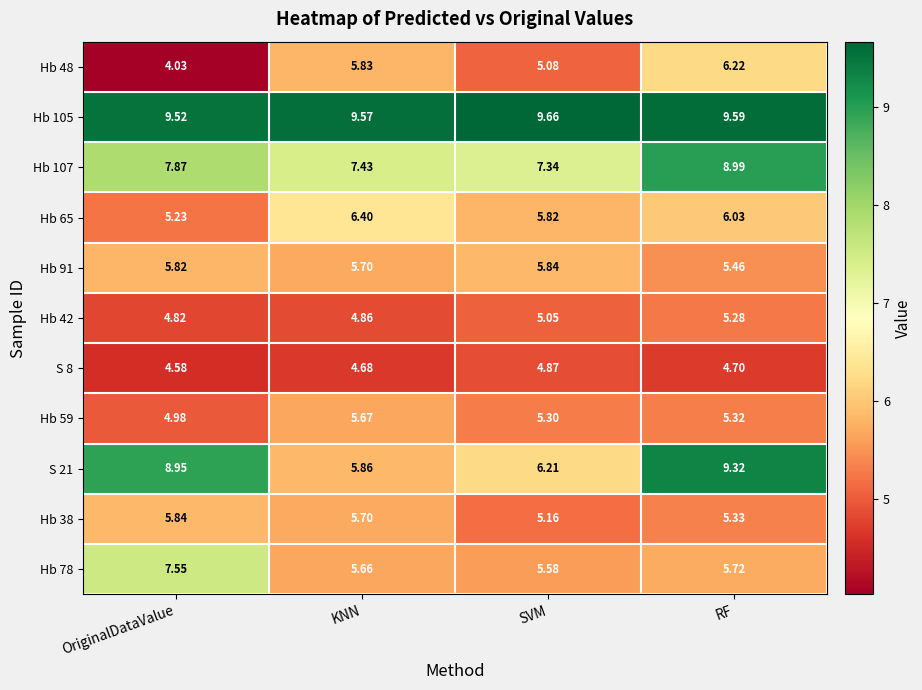

At which label does Hb 48 reach its minimum?

OriginalDataValue